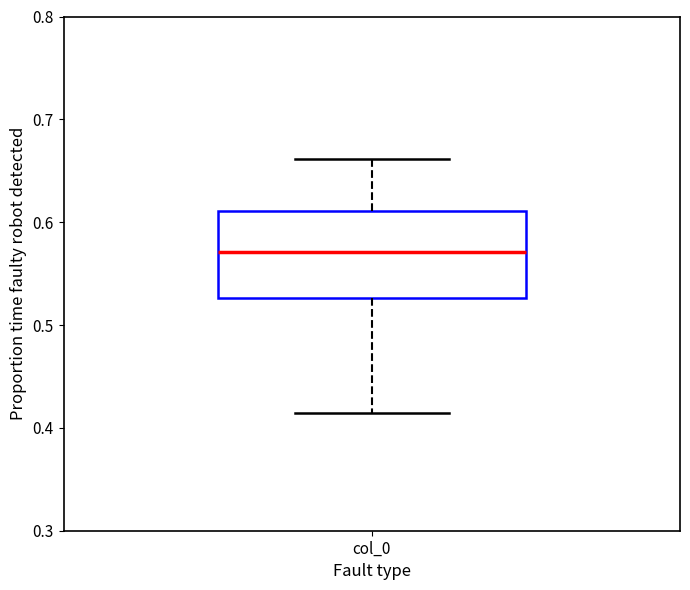

Read this box plot against the y-axis: the position of the median line, the range covered by the box, and the ends of both whiskers. The values are not printed on the chart, so give them approximately, as read against the axis.

median 0.57, box 0.53 to 0.61, whiskers 0.41 to 0.66